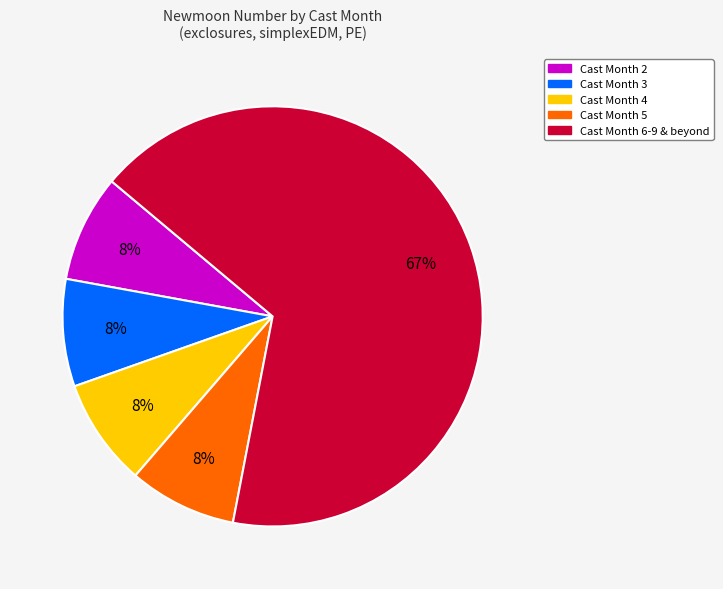

To the nearest percent, what is the average slice percentage?

20%